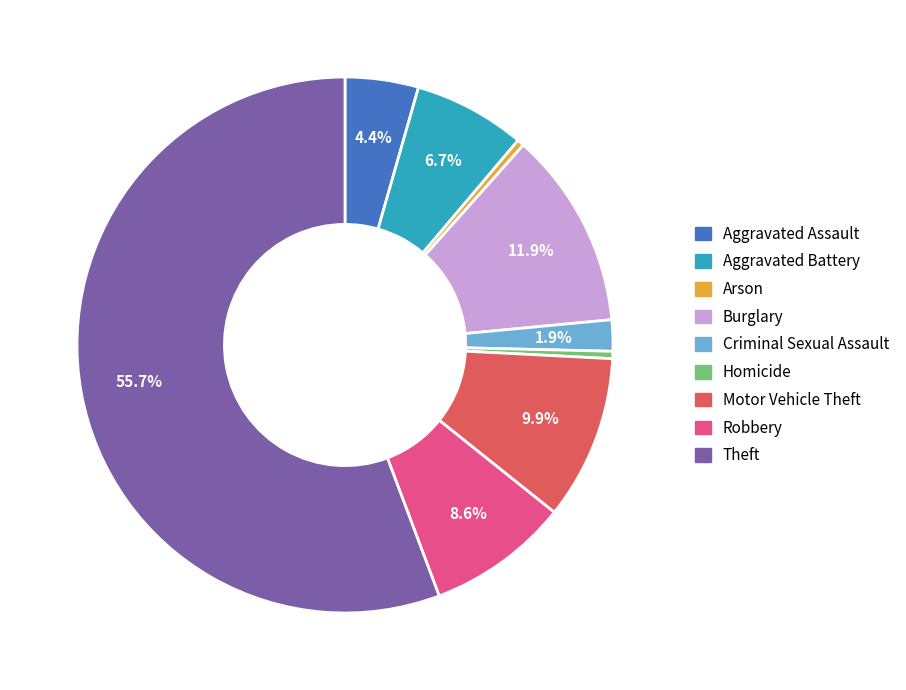

The Arson slice represents 8% of the pie. True or false?

False